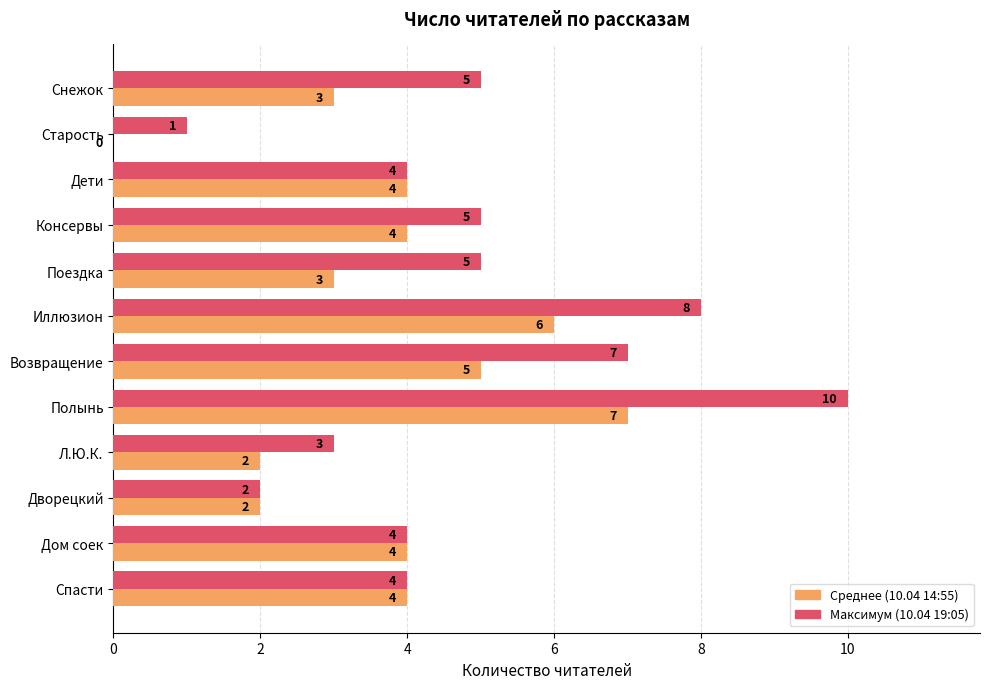

At which category is the sum across all series the highest?

Полынь